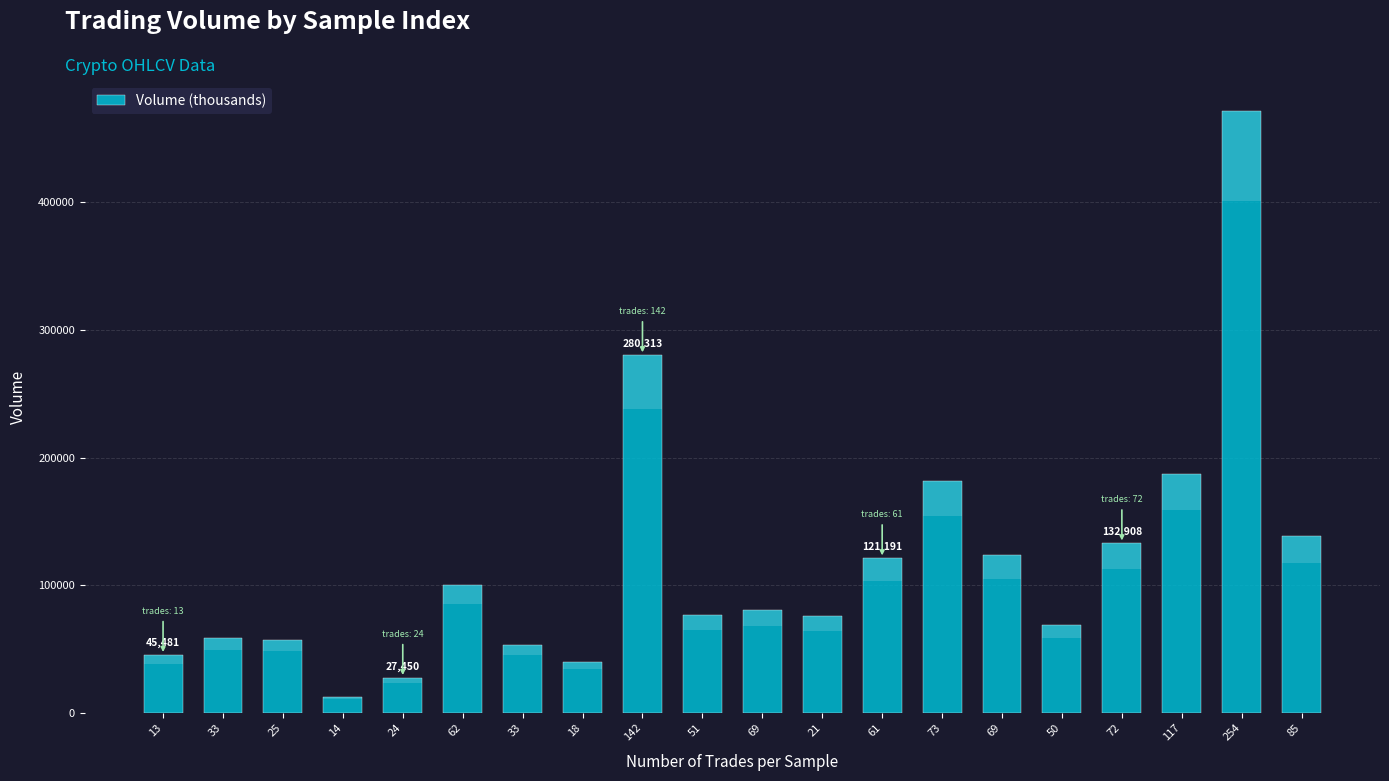

At which label does the data first exceed 80577?

62